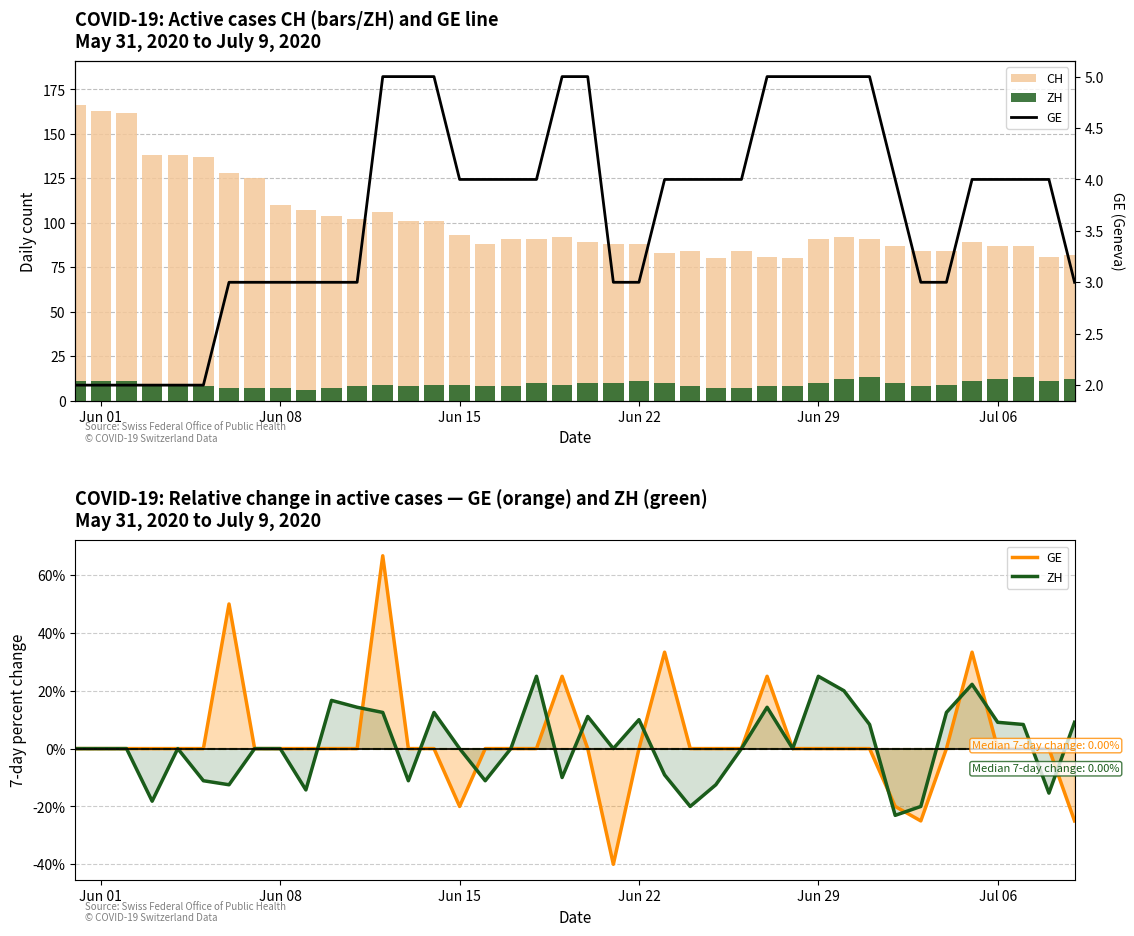

At how many categories does at least one series exceed 146?

3